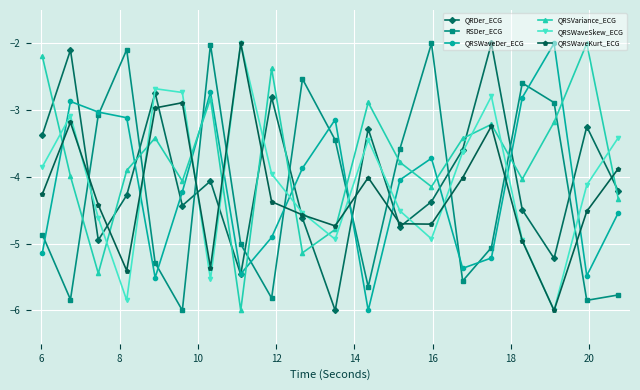

How many lines are shown in the chart?

6